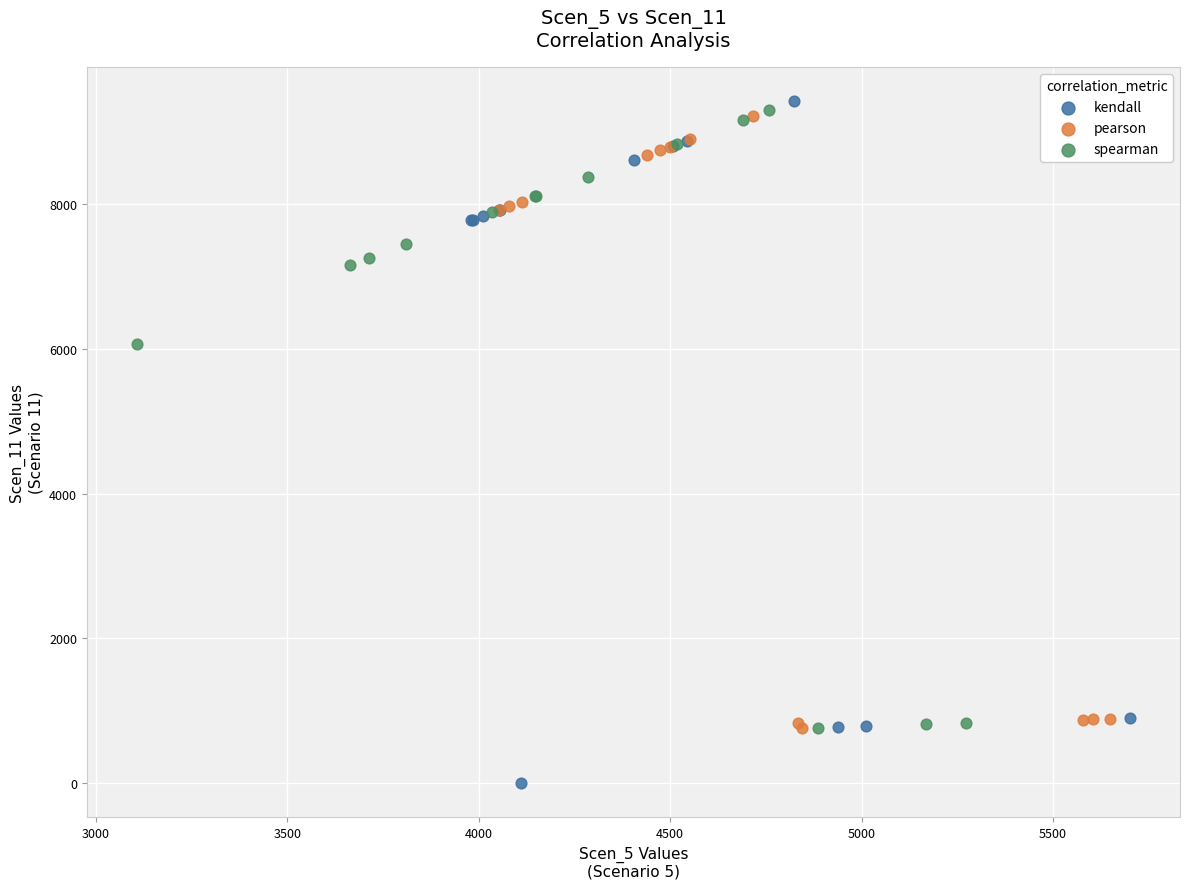

Which series reaches the minimum Y coordinate?

kendall